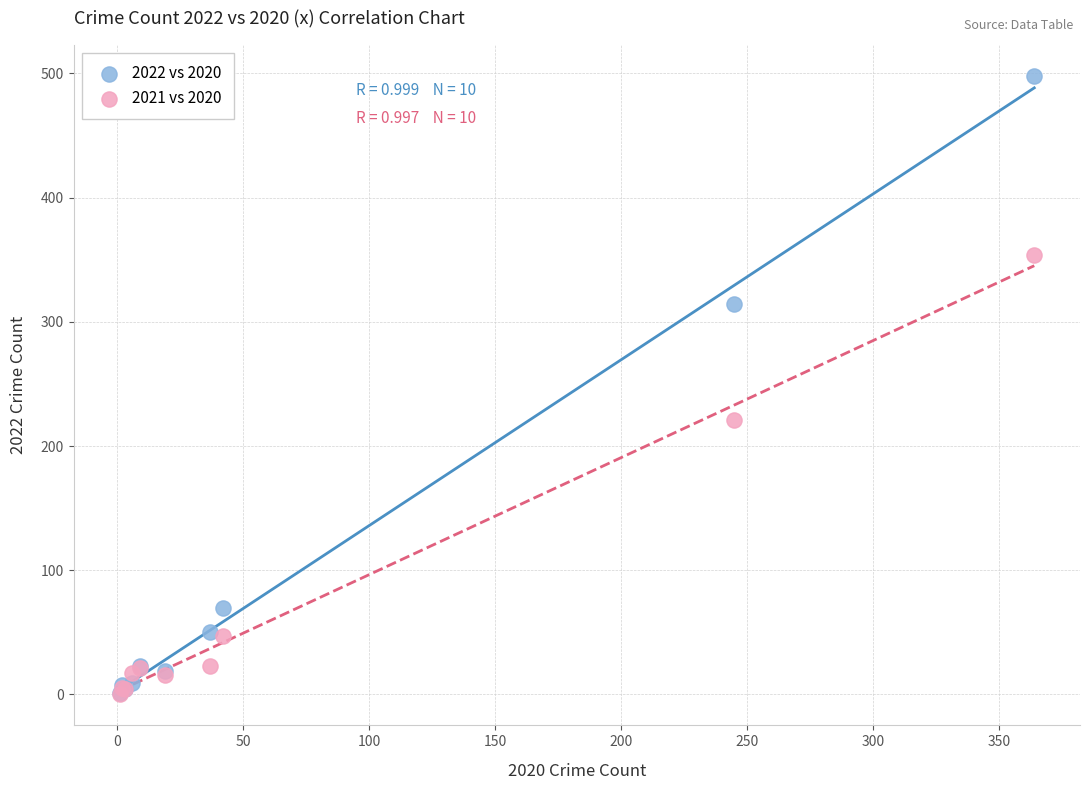

What are all the series names shown in the legend?

2022 vs 2020, 2021 vs 2020